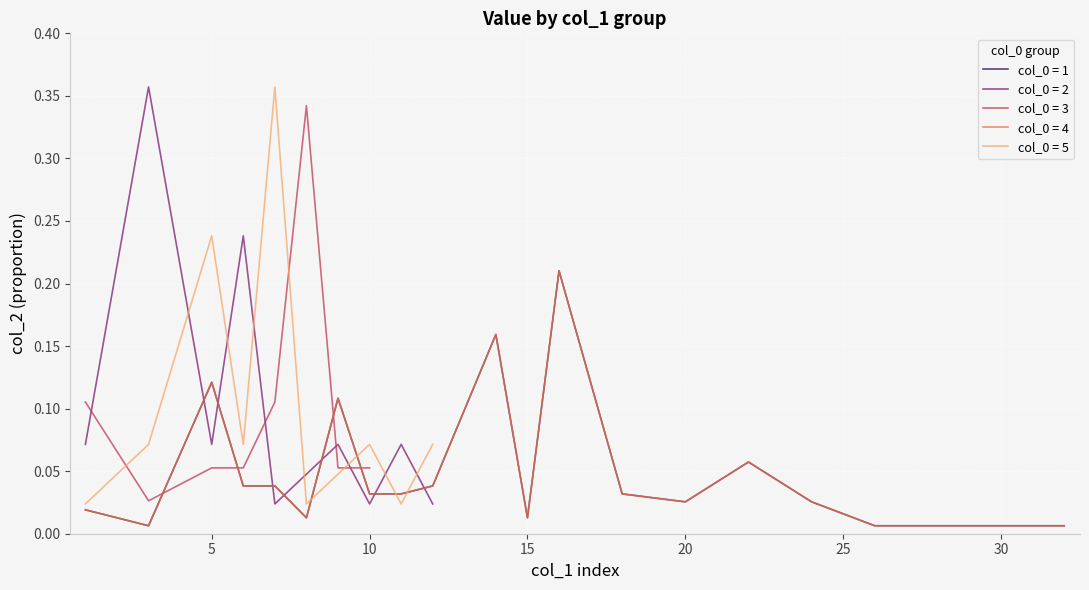

Read the 2 value at 9.

0.1